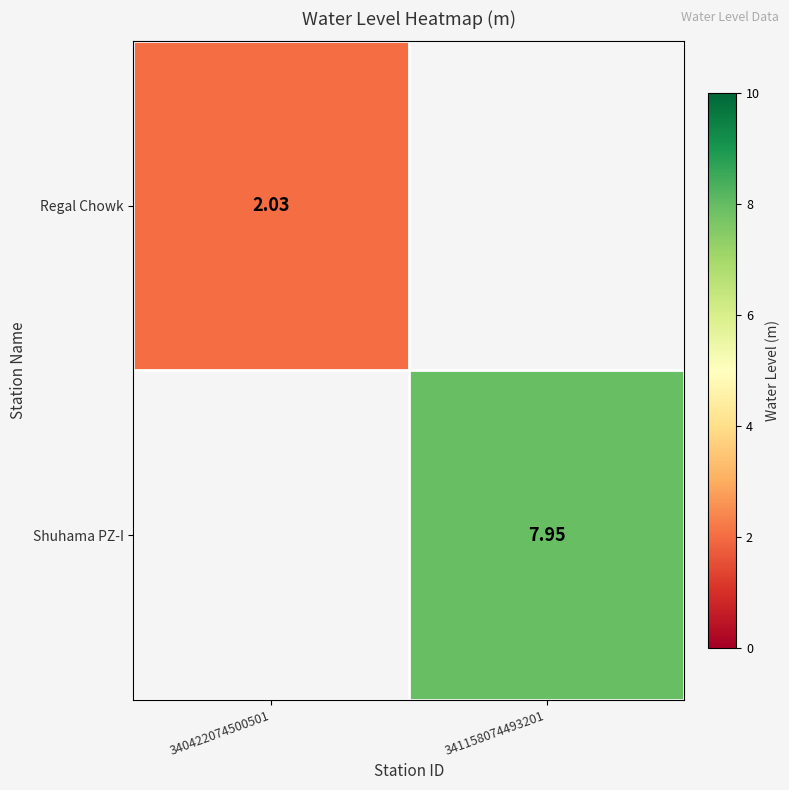

Which category has the highest value across all series?

341158074493201